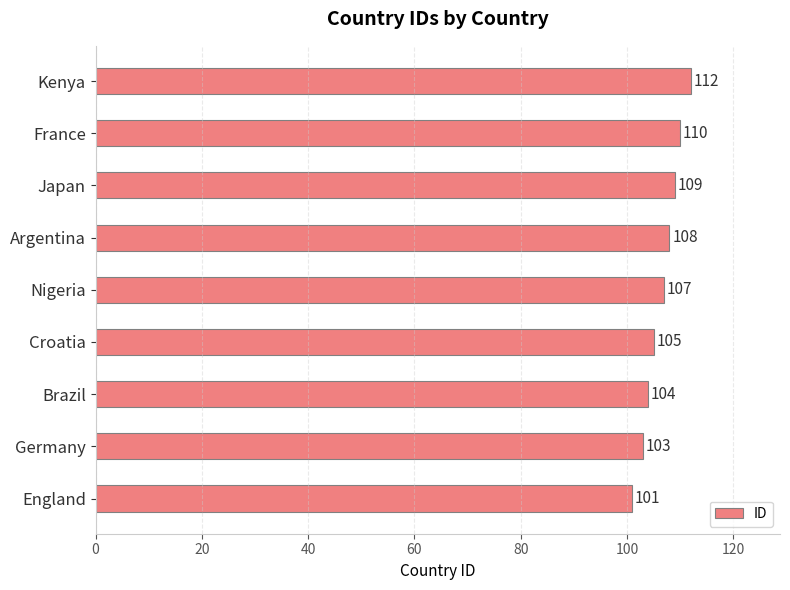

List the labels in order of value, largest first.

Kenya, France, Japan, Argentina, Nigeria, Croatia, Brazil, Germany, England